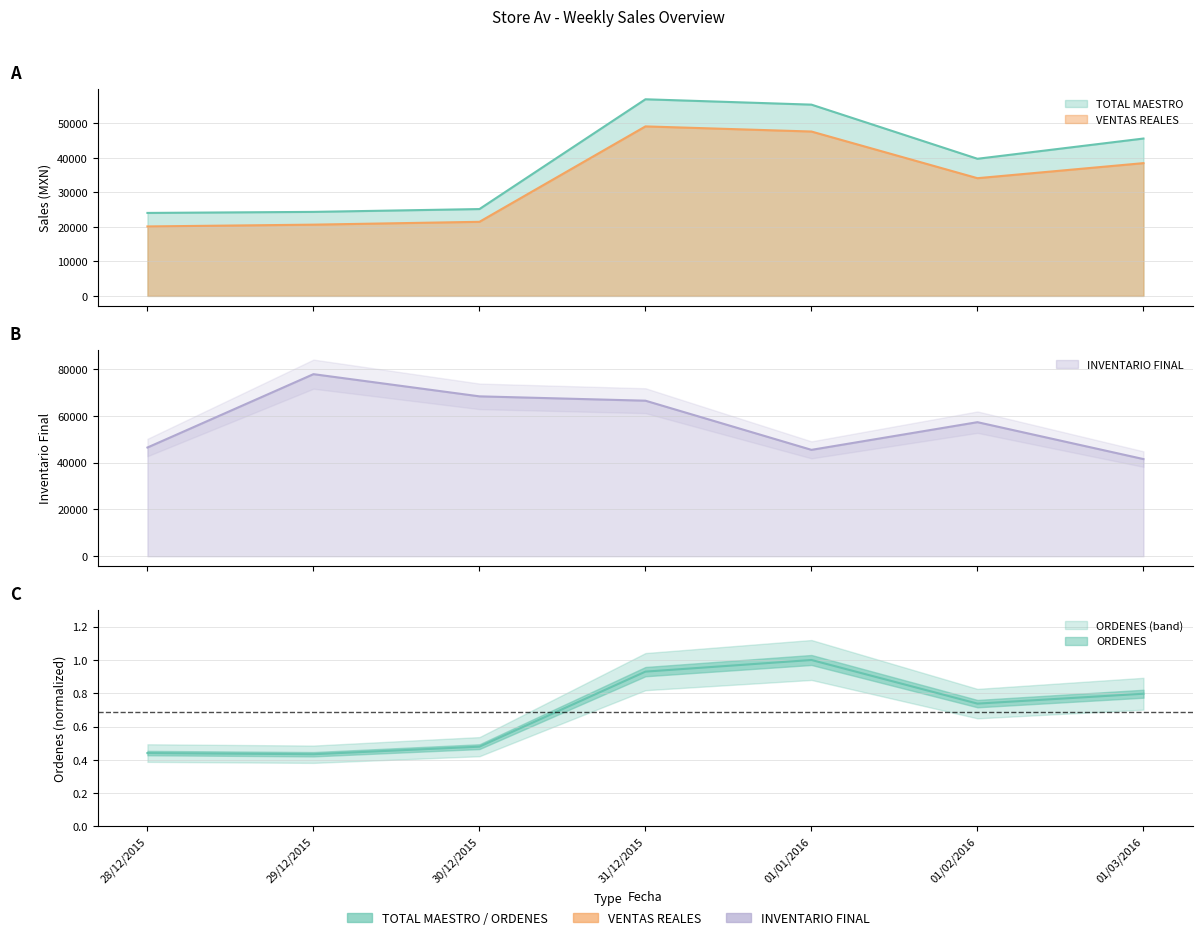

Is it true that INVENTARIO FINAL equals 45474.8 at 01/01/2016?

True